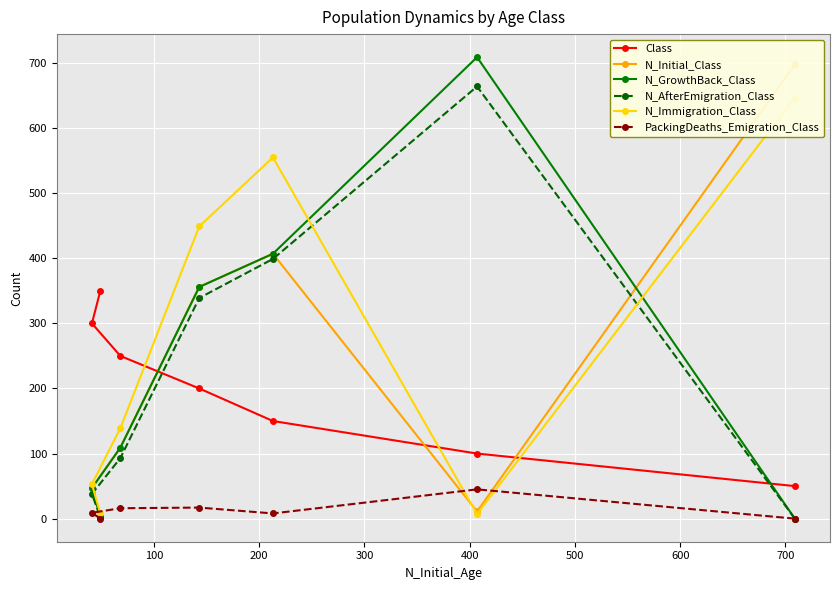

What is the maximum value for Class?

350